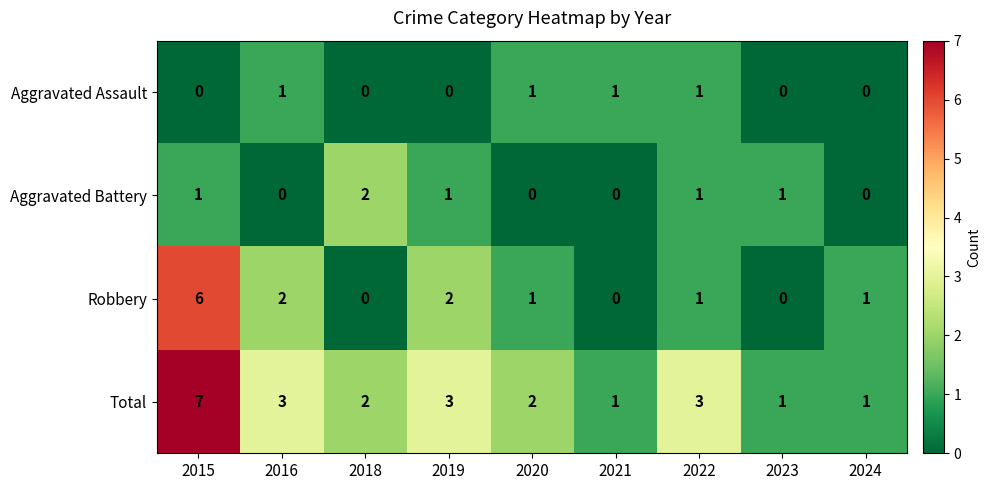

What is the total value across all series at 2015?

14